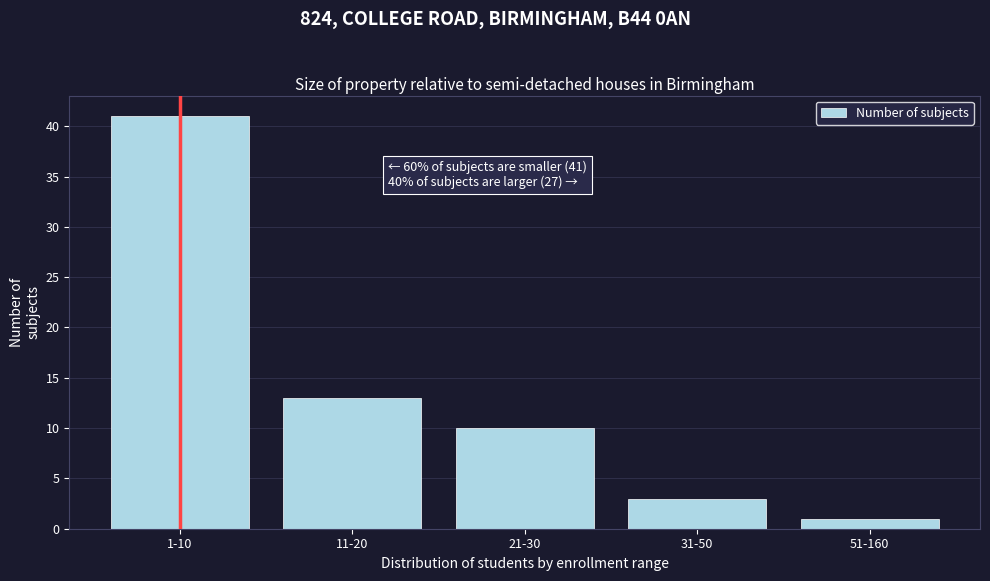

Reading right to left, what are all the values shown in this chart?

51-160=1	31-50=3	21-30=10	11-20=13	1-10=41